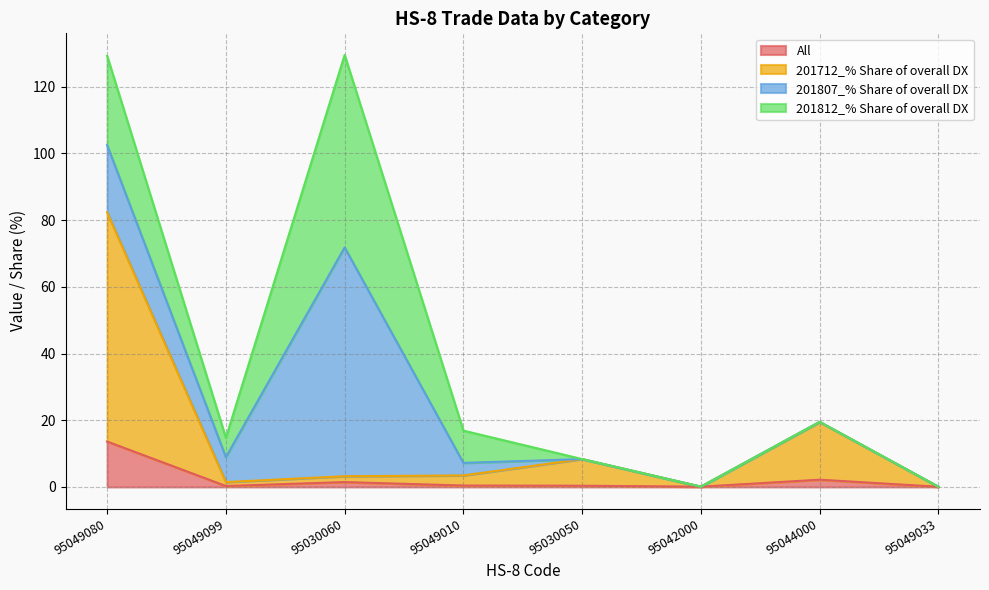

What position from the right is 95049033?

1